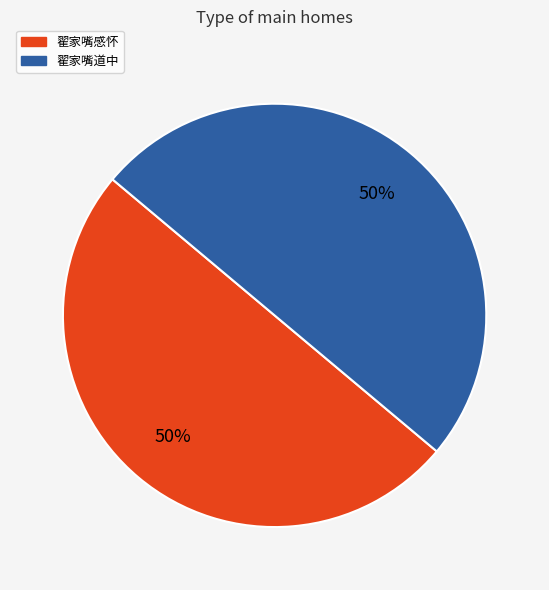

Approximately how many times larger is the value at 翟家嘴感怀 compared to 翟家嘴道中?

1.0